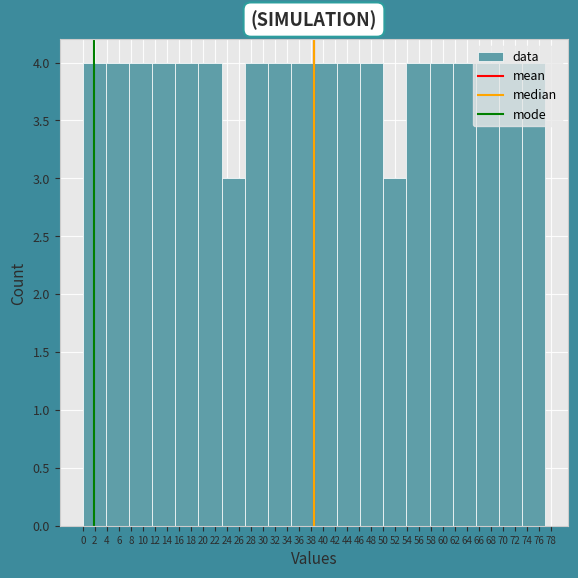

What is the height of the bar covering 65.45 to 69.30 on the x-axis? Neither the bar edges nor the heights are printed on the chart, so give them approximately, as read against the axes.

4